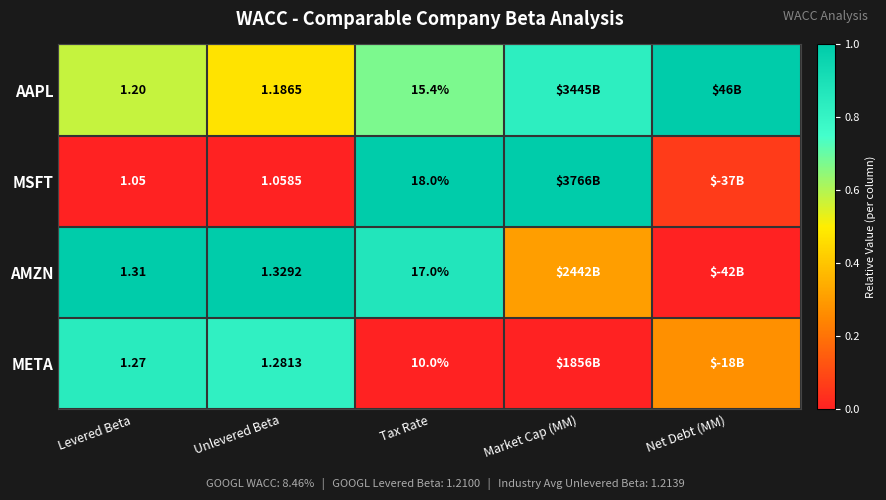

Between Tax Rate and Market Cap (MM), which is larger?

Market Cap (MM)